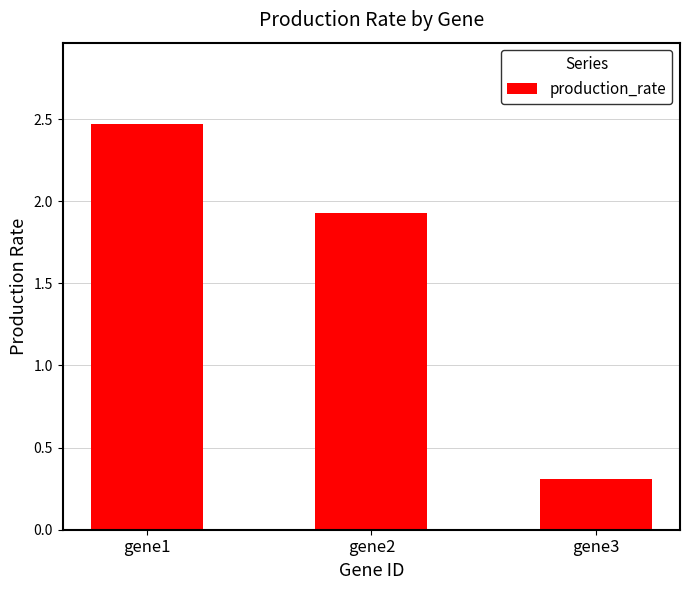

Which label corresponds to the largest value in the chart?

gene1